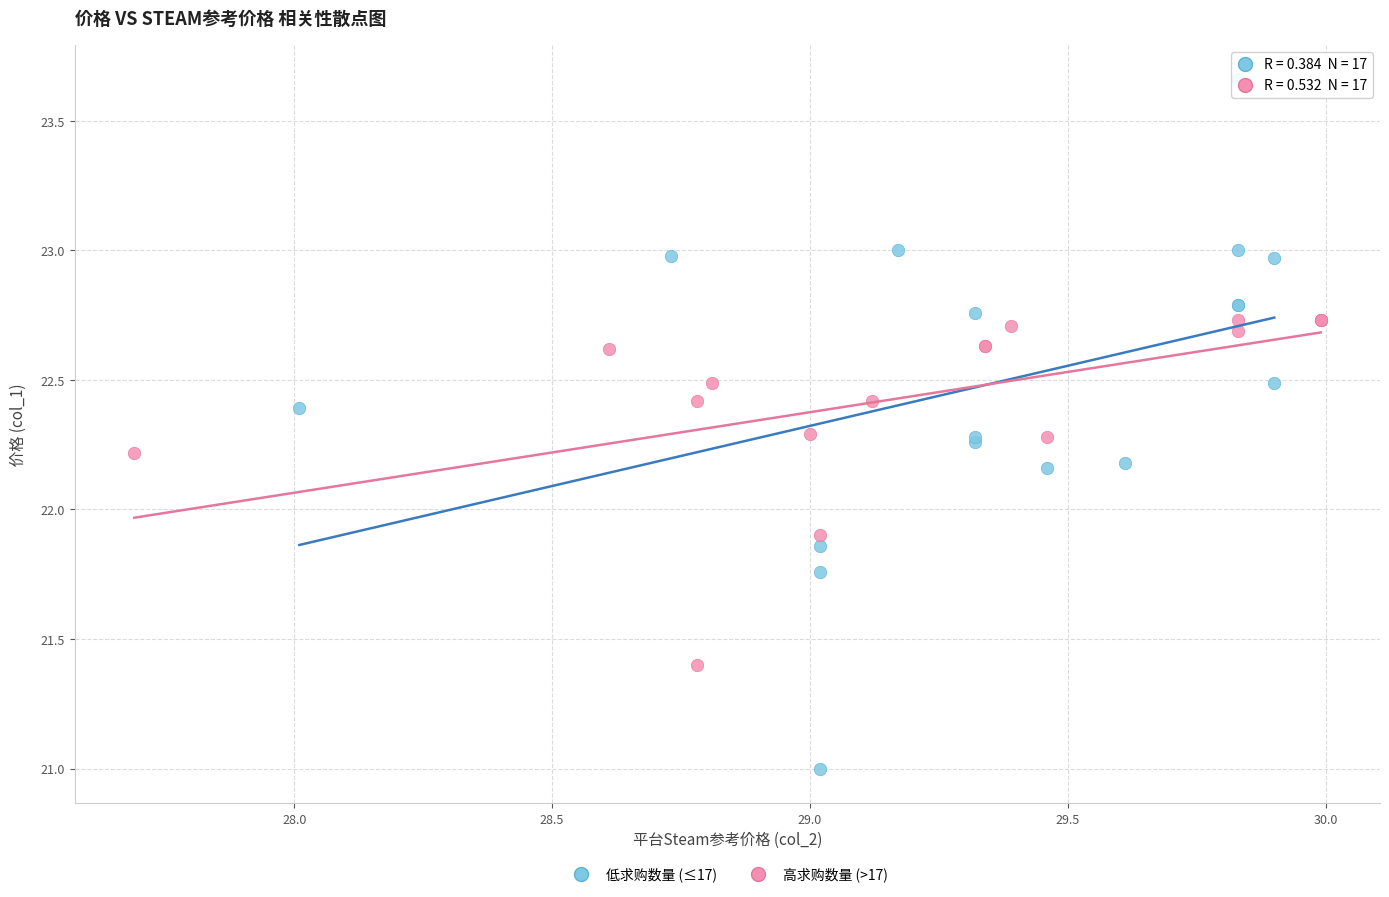

Which series contains the highest Y value?

低求购数量 (≤17)